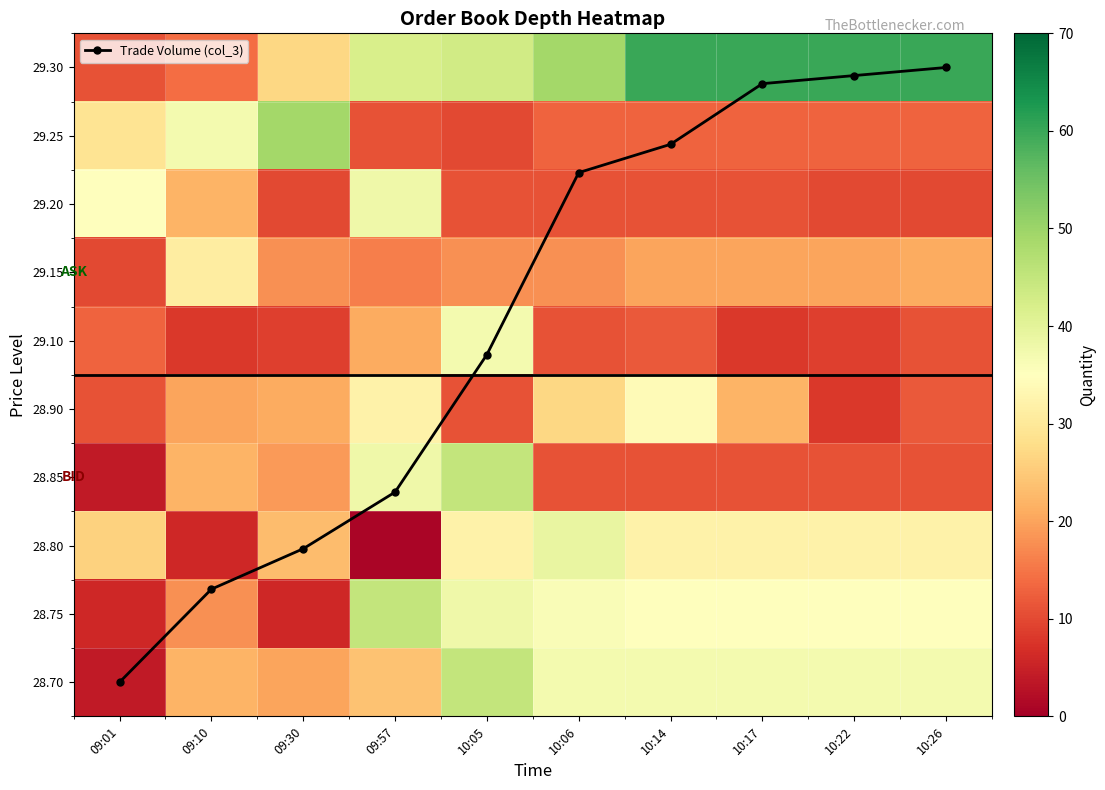

What value does the 28.90 series have at 10:26?

12.0